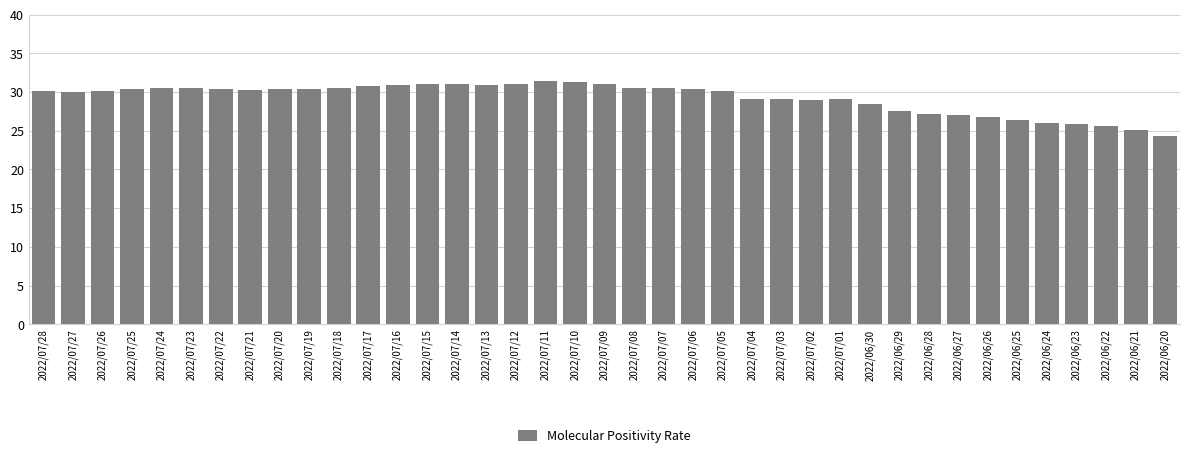

What is the change in value from 2022/07/07 to 2022/06/24?

-4.5